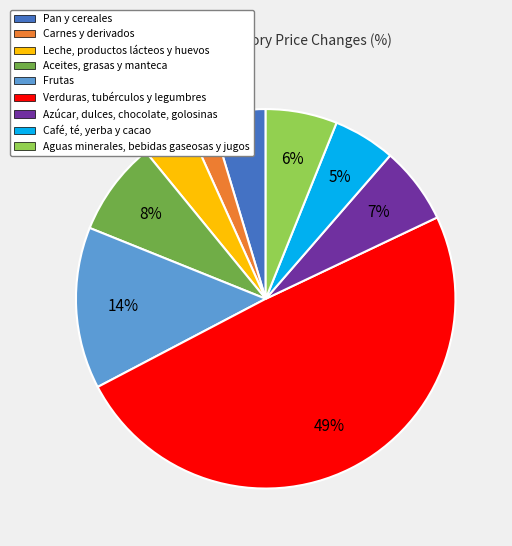

Approximately how many times larger is the value at Aguas minerales, bebidas gaseosas y jugos compared to Leche, productos lácteos y huevos?

1.5